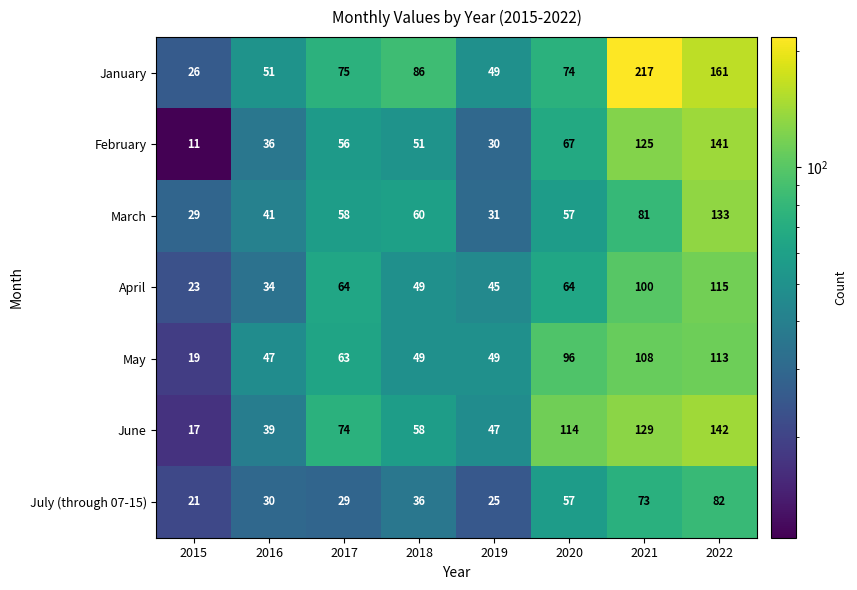

Where is March nearest to the value 81?

2021